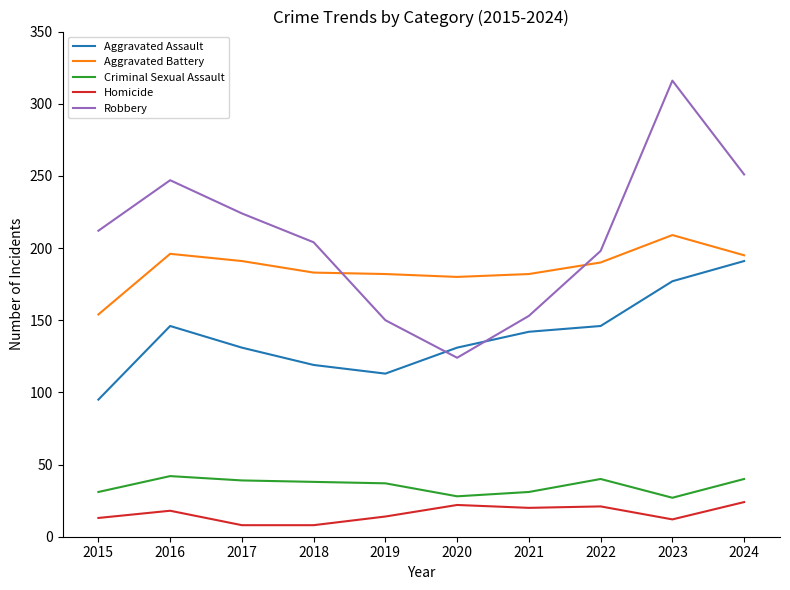

True or false: Aggravated Battery and Homicide cross at least once.

False